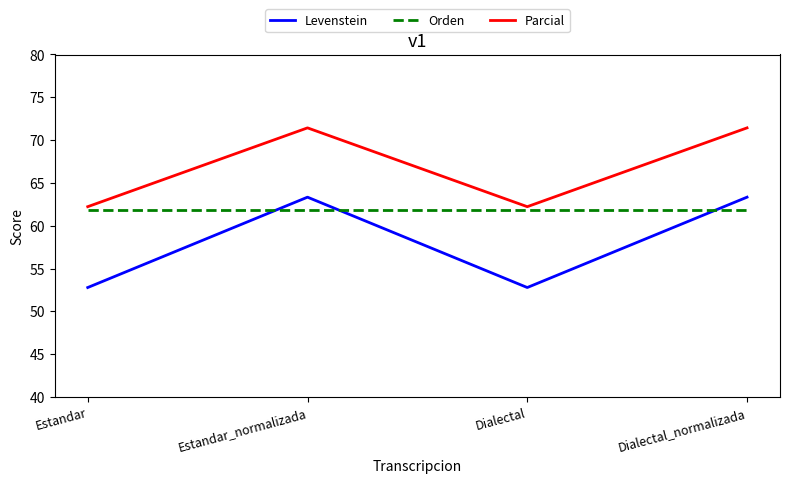

Which series has the largest total across all categories?

Parcial